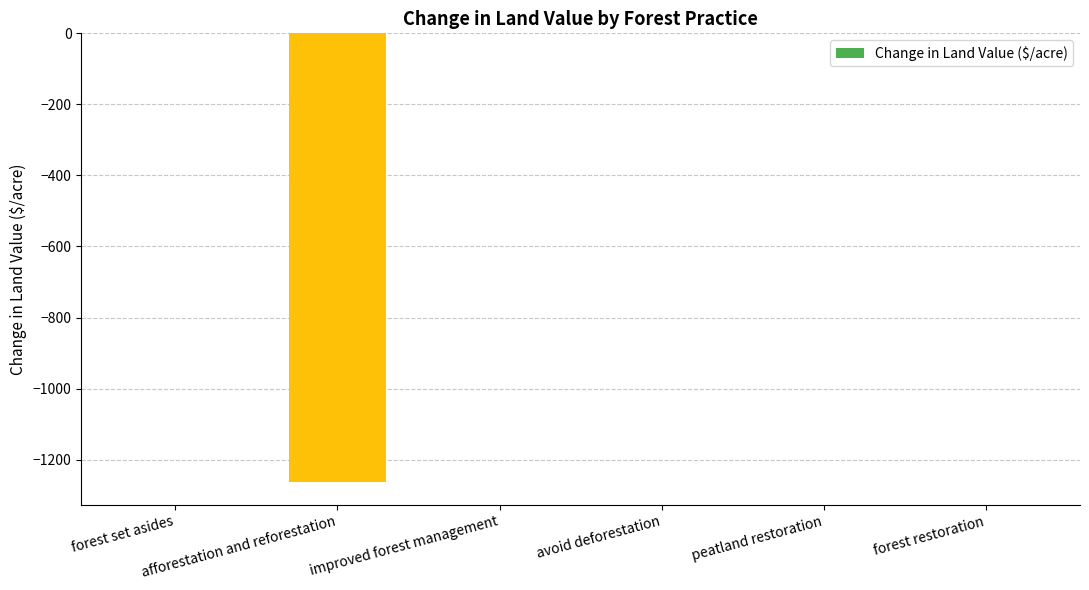

True or false: the data shows 807.9 at forest restoration.

False